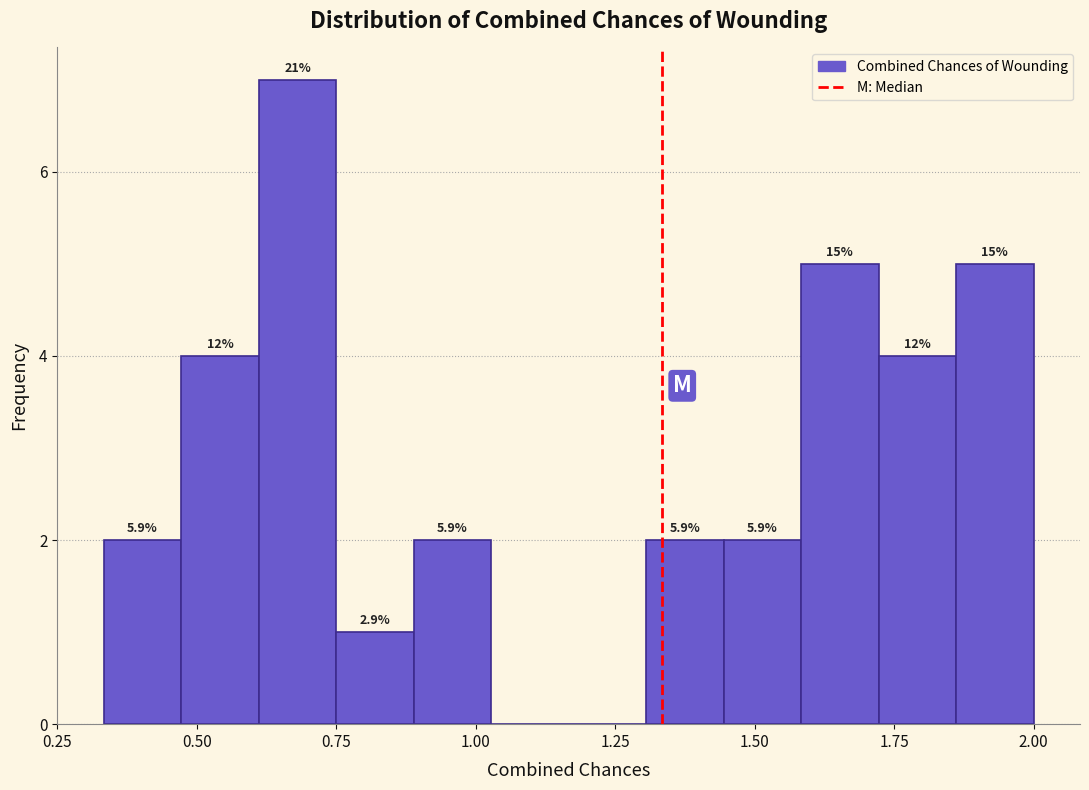

Around what value on the x-axis is the tallest bar? Give the approximate position of its centre, as read against the axis.

0.70